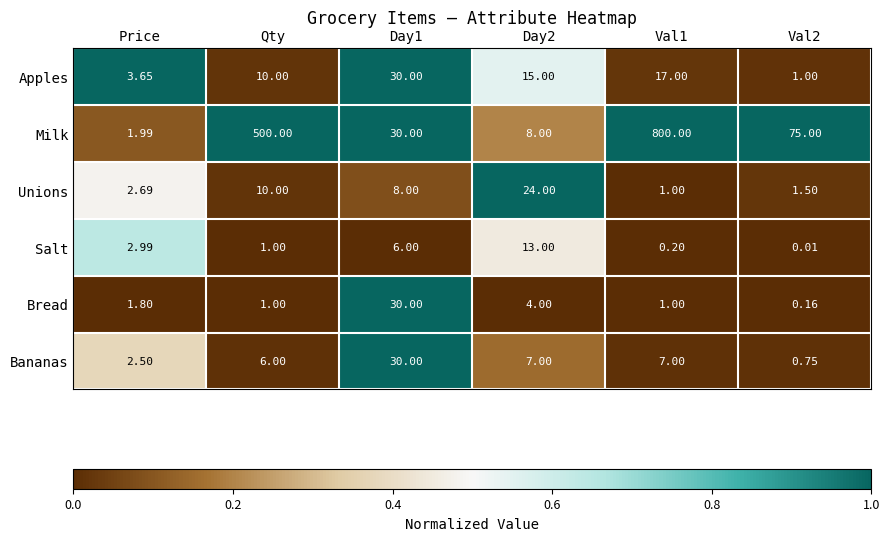

At which label is Milk closest to 400?

Qty